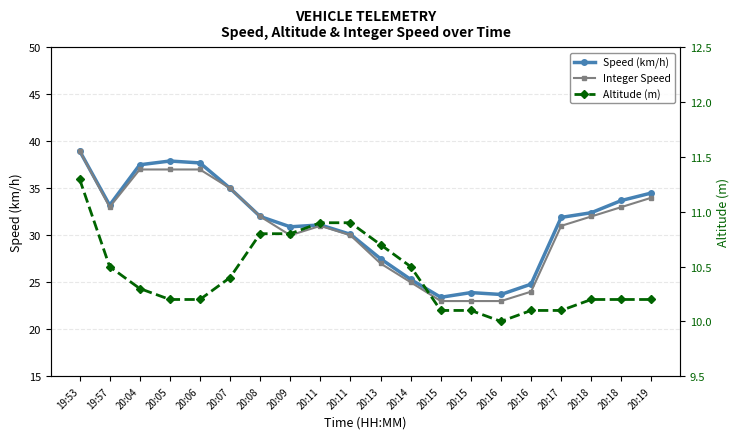

What is the approximate value of Integer Speed at 20:14?

25.0